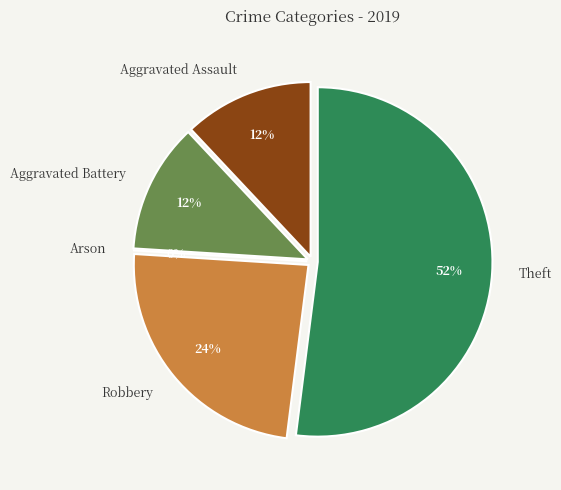

What is the largest slice in the pie chart?

Theft